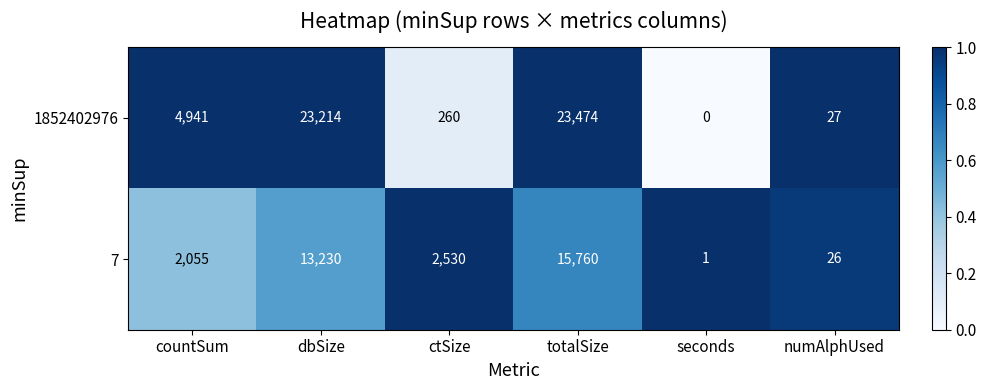

Which series has the largest total across all categories?

1852402976